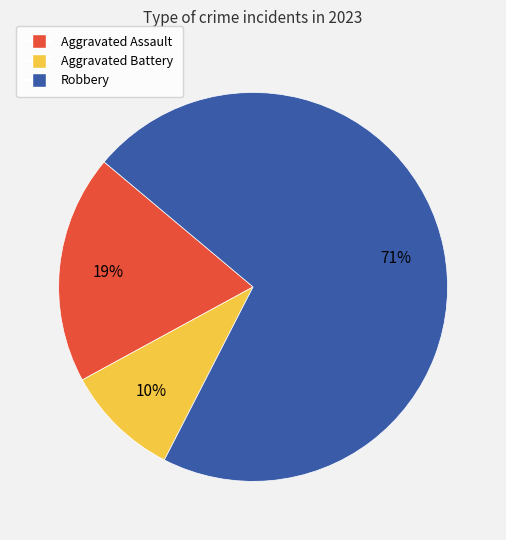

What is the majority slice?

Robbery